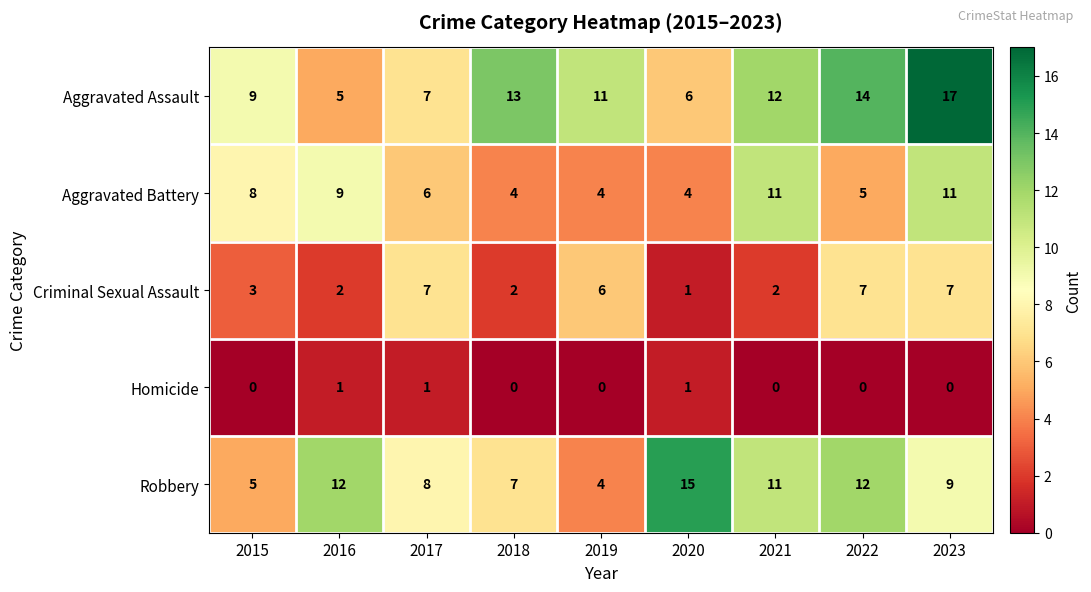

What is the sum of all Criminal Sexual Assault values?

37